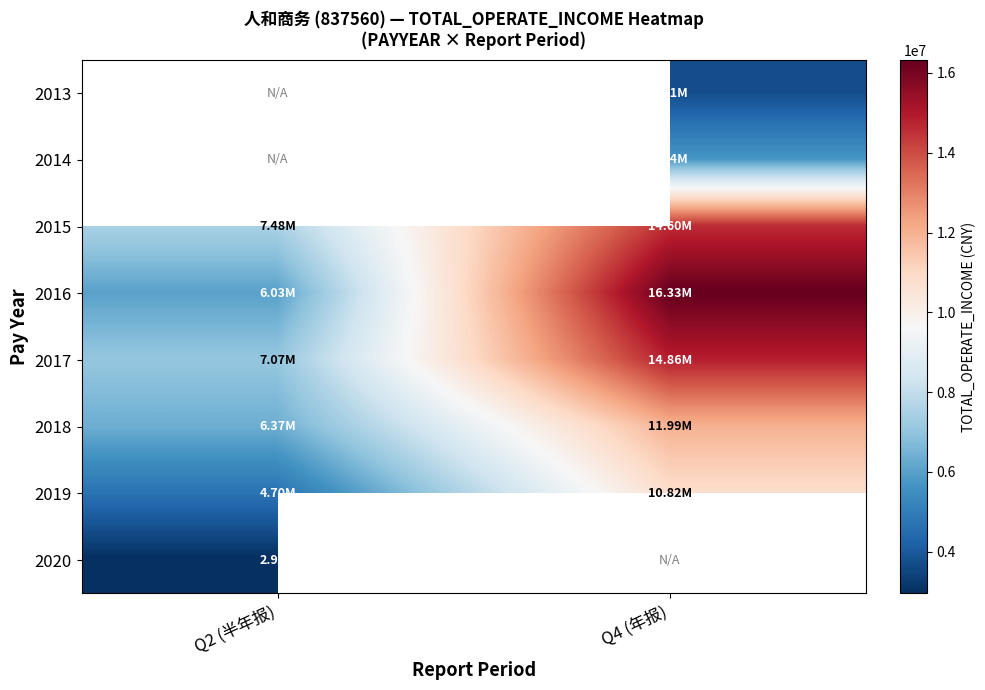

Is it true that 2019 equals 4700251.5 at Q2 (半年报)?

True